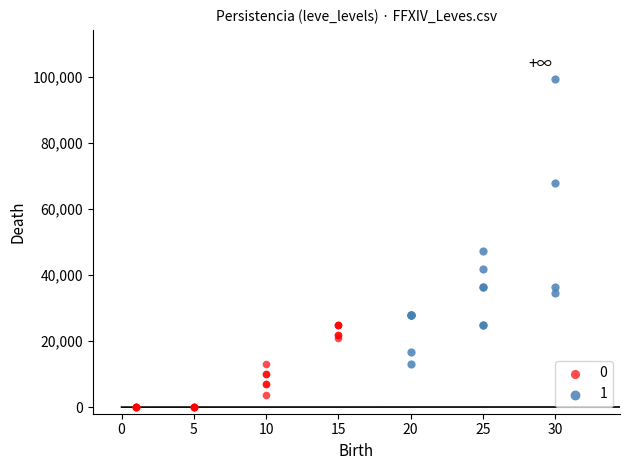

What are all the series names shown in the legend?

0, 1